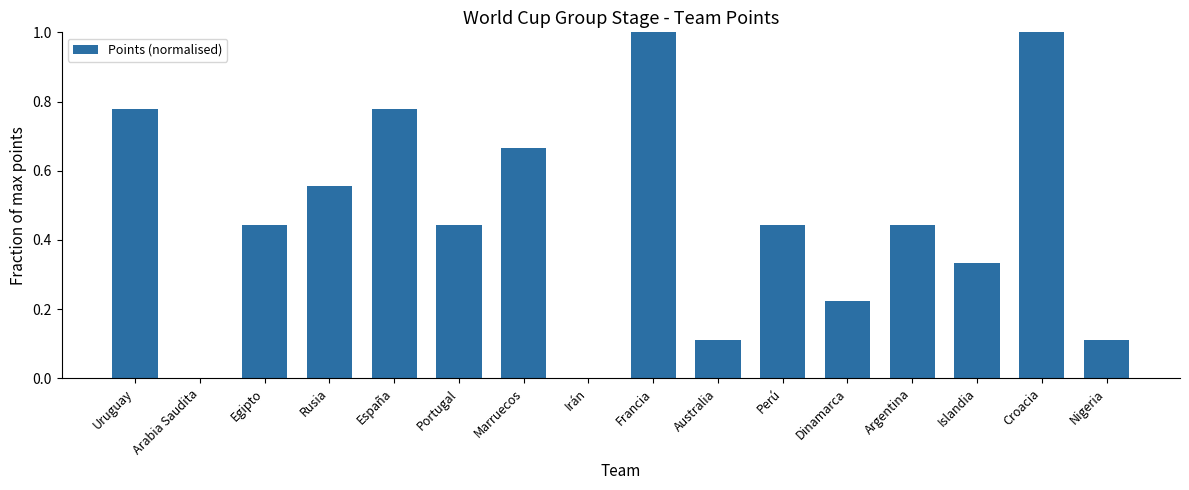

The value at Irán is -0.3. True or false?

False